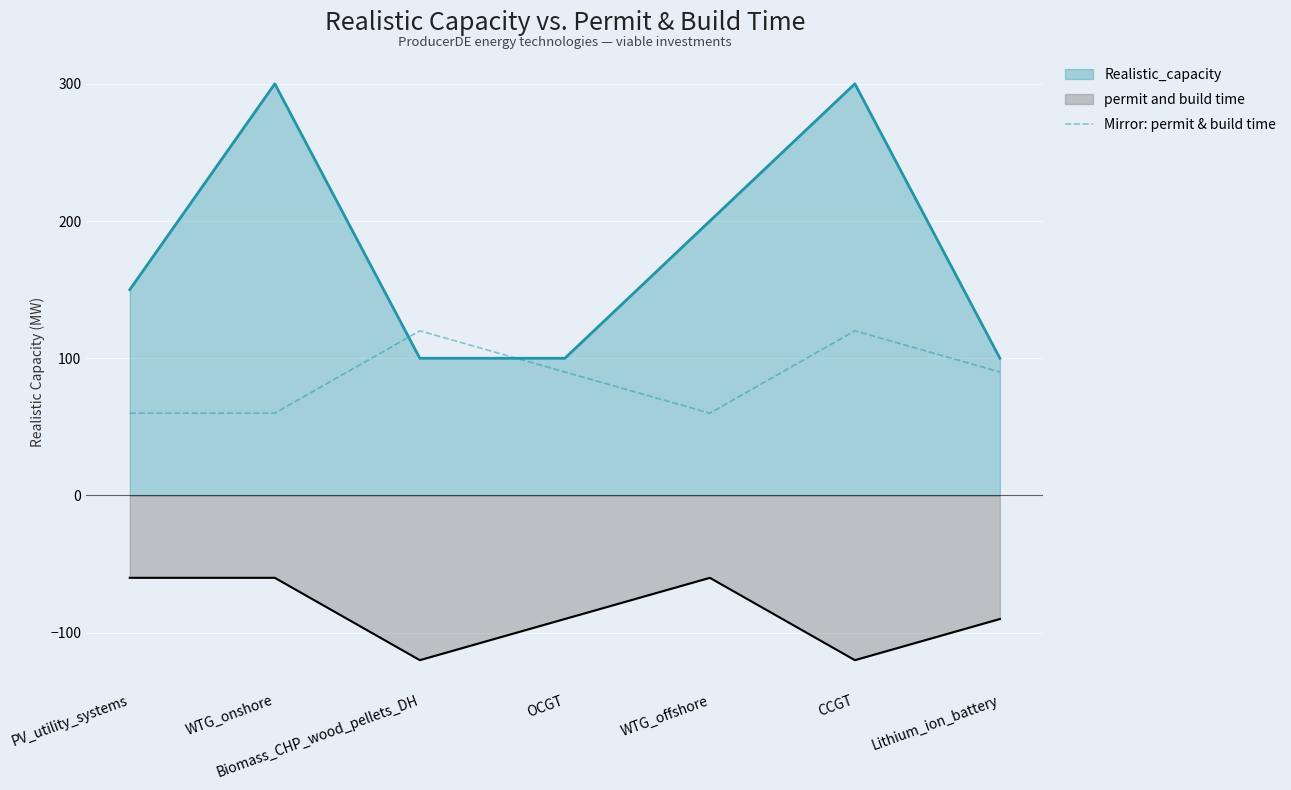

Count the values in the range 60 to 120.

7